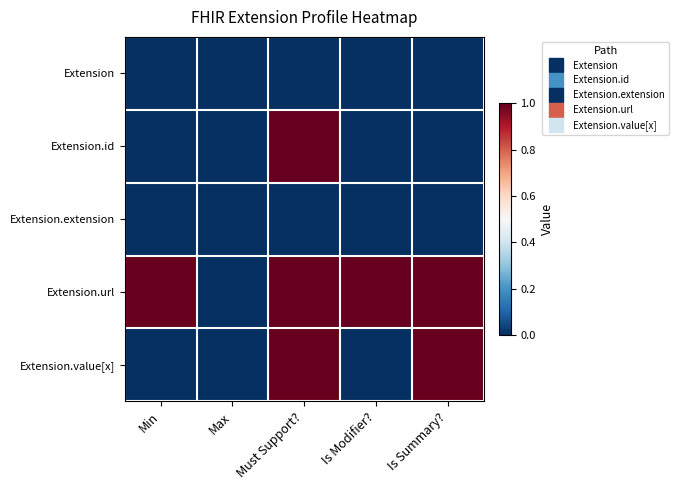

What is the maximum value shown in the chart?

1